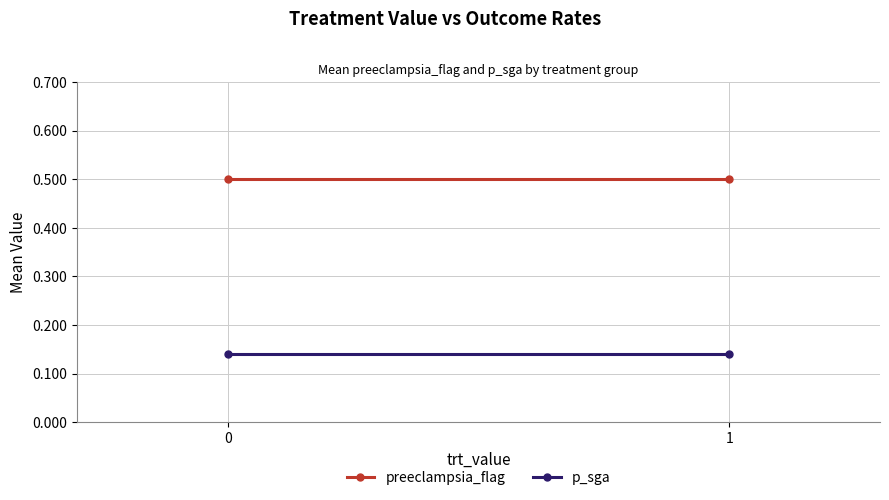

True or false: p_sga has a value of 0.1 at 1.

True